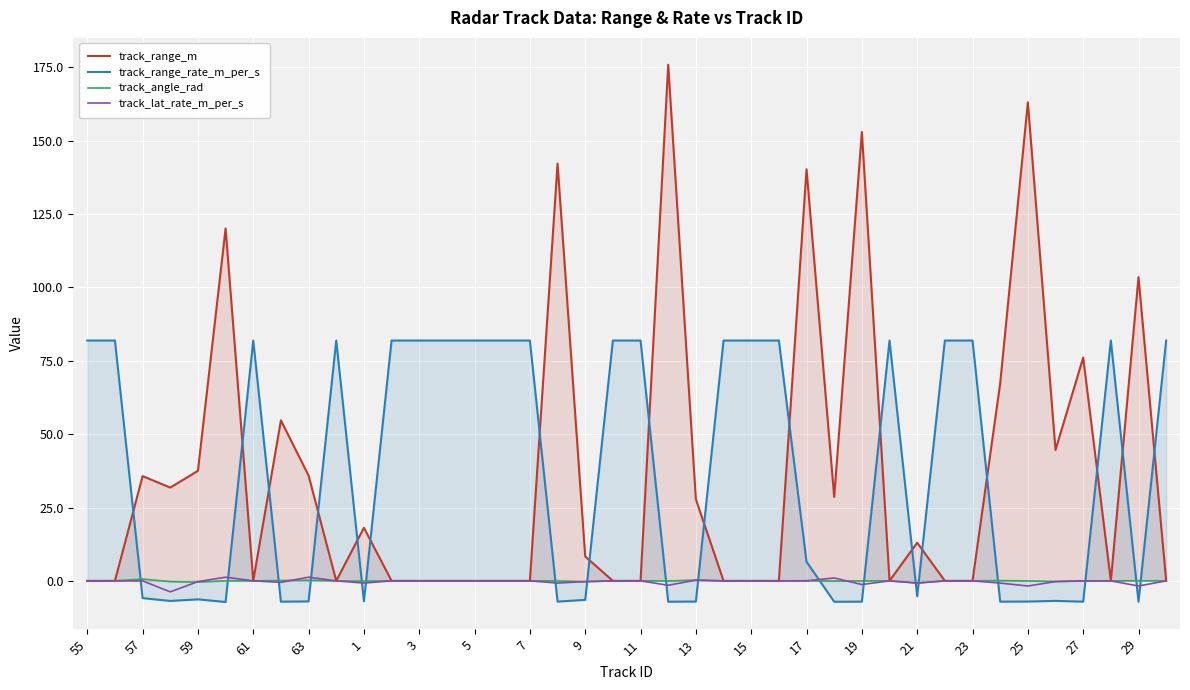

Which series has the largest range (max minus min)?

track_range_m